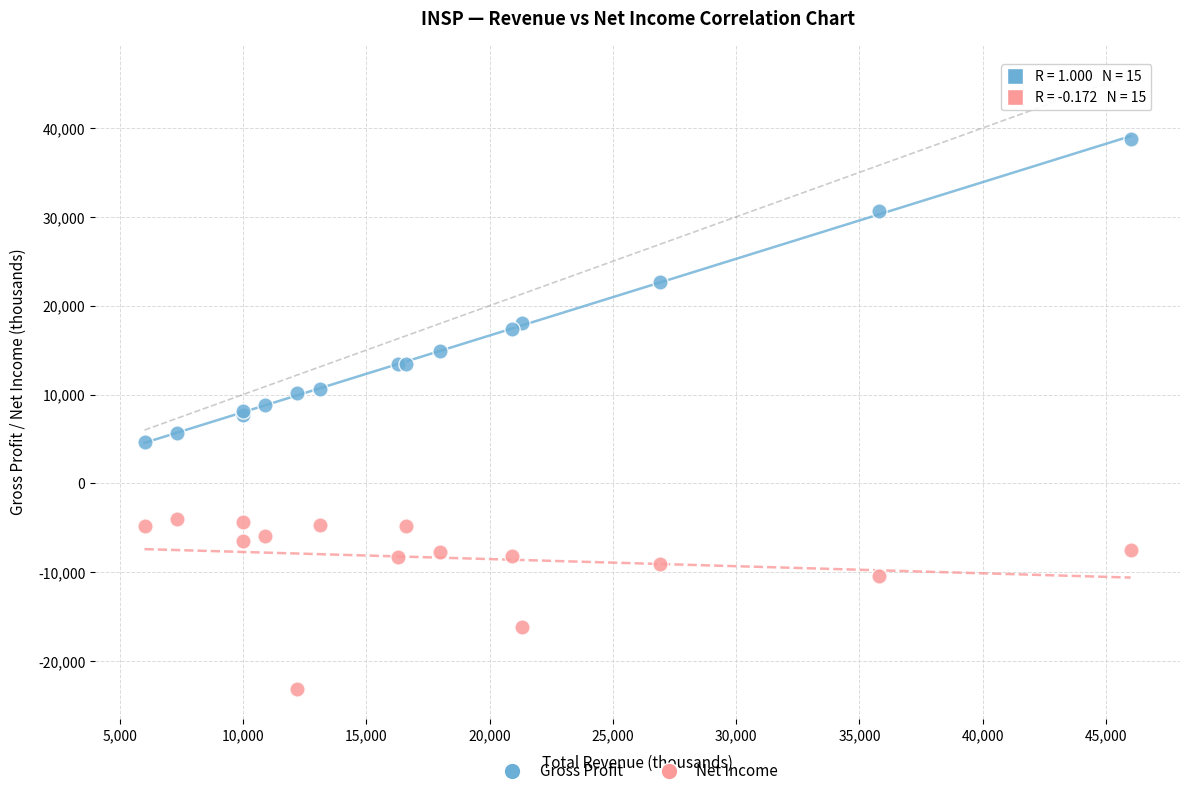

Which series contains the highest Y value?

Gross Profit